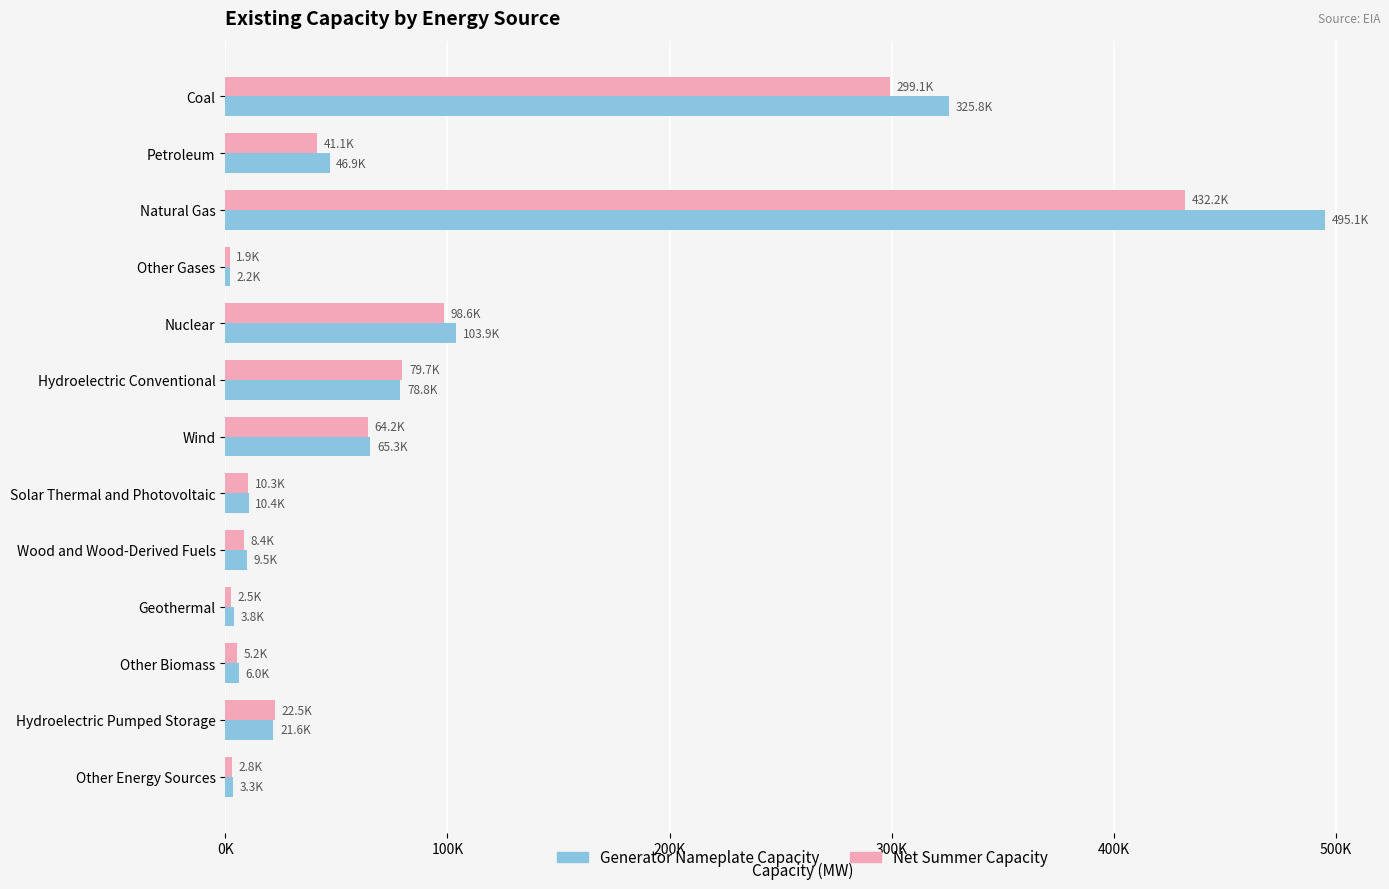

What is the difference between the maximum and minimum values in the Net Summer Capacity series?

430236.0